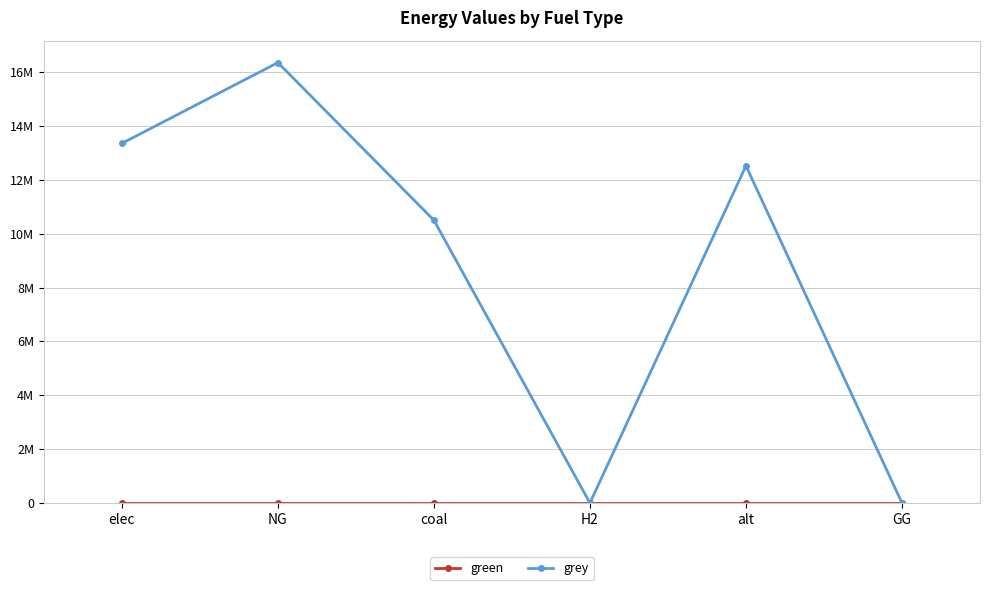

Is this an area chart (filled region under the line)?

No